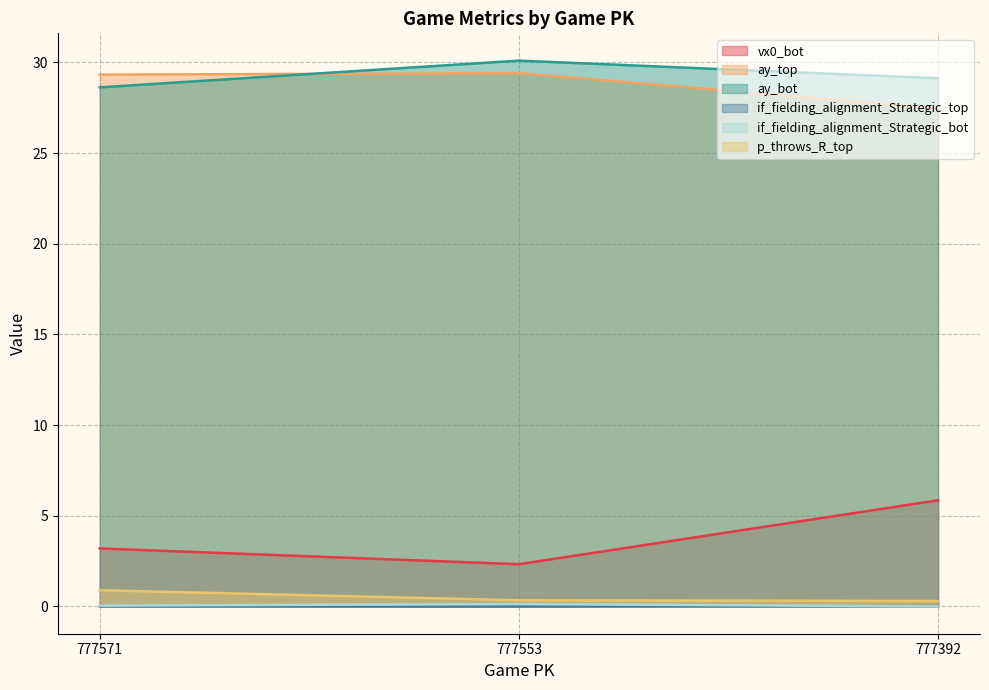

What is the value of the vx0_bot point at the 3rd from the left?

5.9